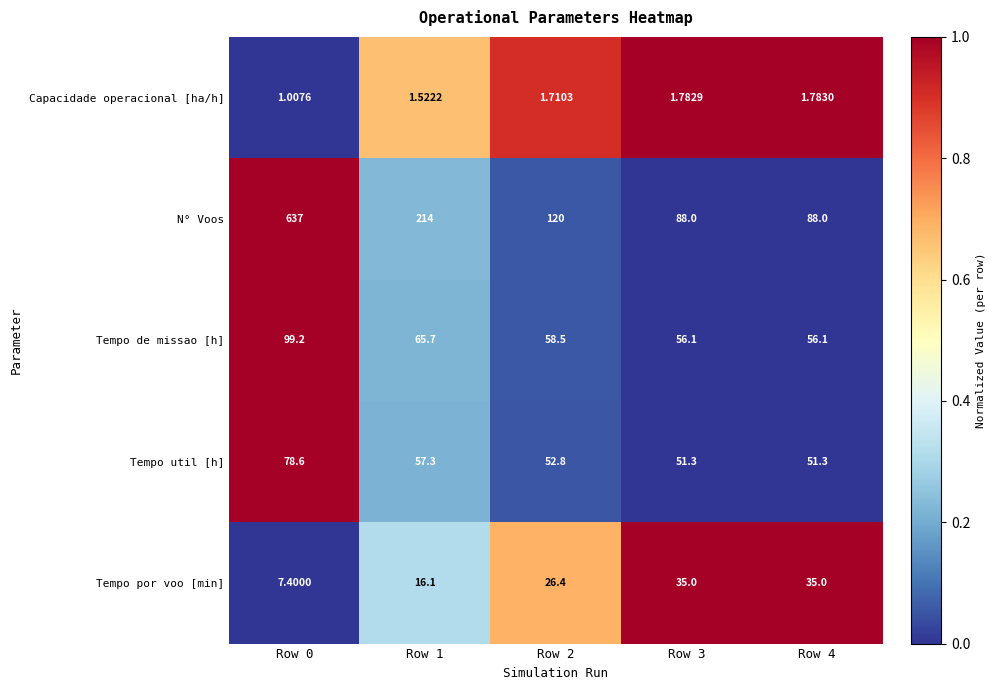

Rank the series by their maximum value, from lowest to highest.

Capacidade operacional [ha/h], Tempo por voo [min], Tempo util [h], Tempo de missao [h], N° Voos